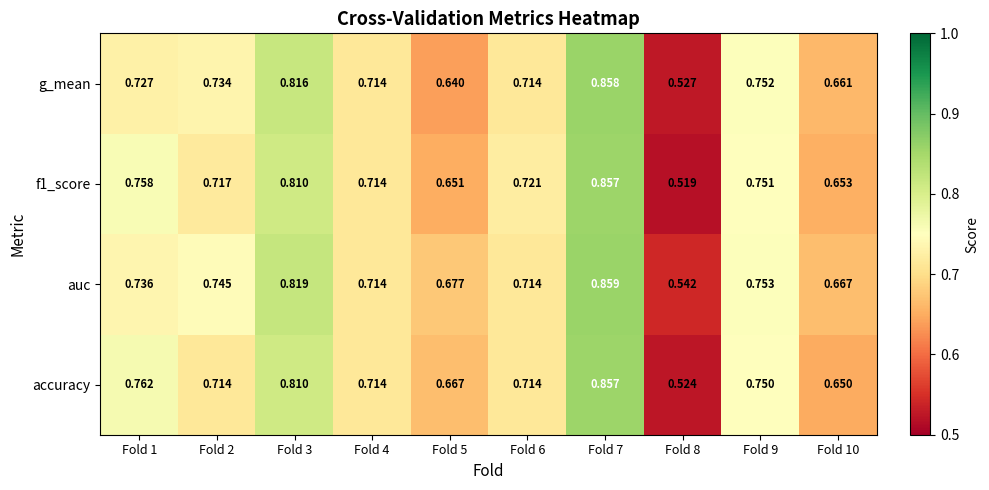

Which series has the largest total across all categories?

auc